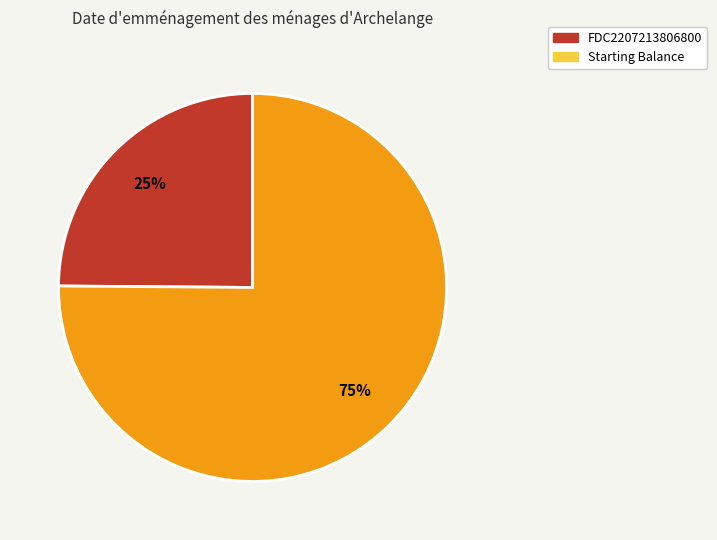

To the nearest percent, what is the difference between the Starting Balance and FDC2207213806800 slice percentages?

50%